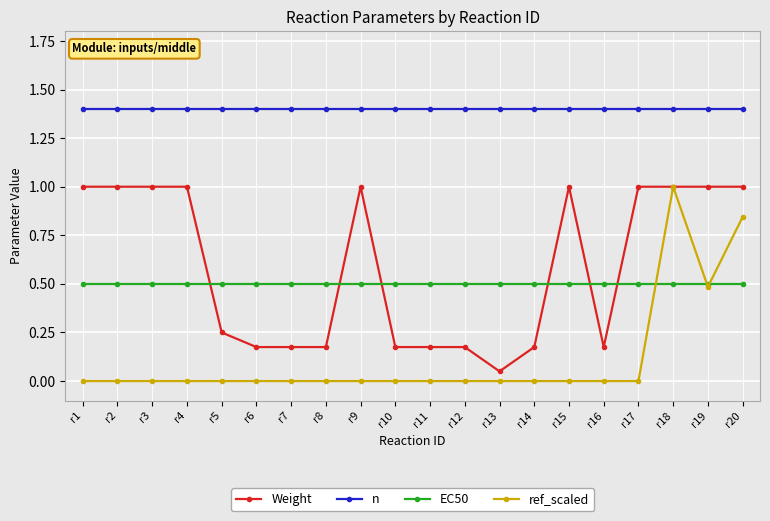

What is the difference between the highest and lowest values at r12?

1.4